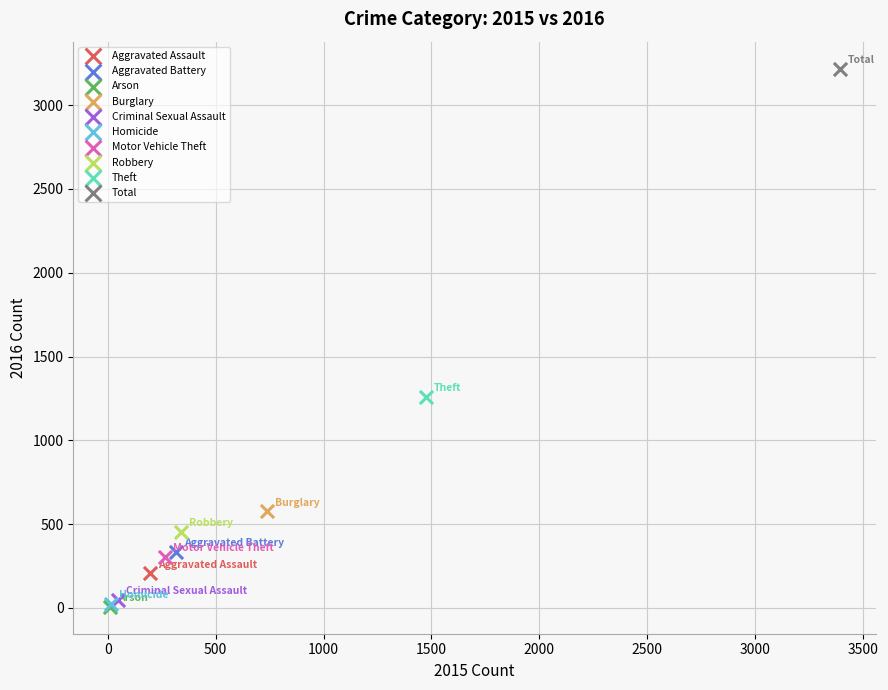

What are all the series names shown in the legend?

Aggravated Assault, Aggravated Battery, Arson, Burglary, Criminal Sexual Assault, Homicide, Motor Vehicle Theft, Robbery, Theft, Total